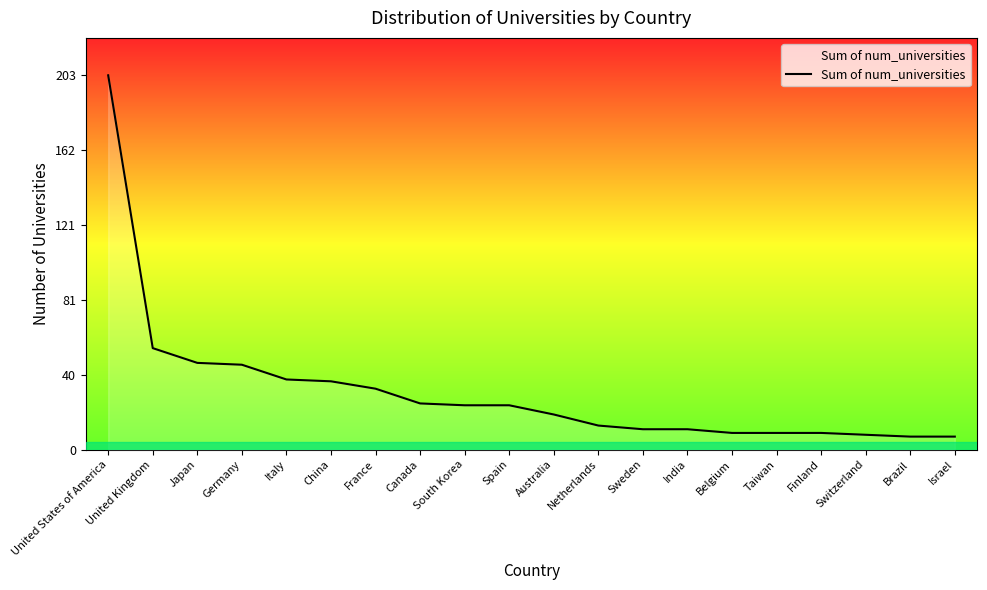

At which category does the chart reach its peak across all series?

United States of America